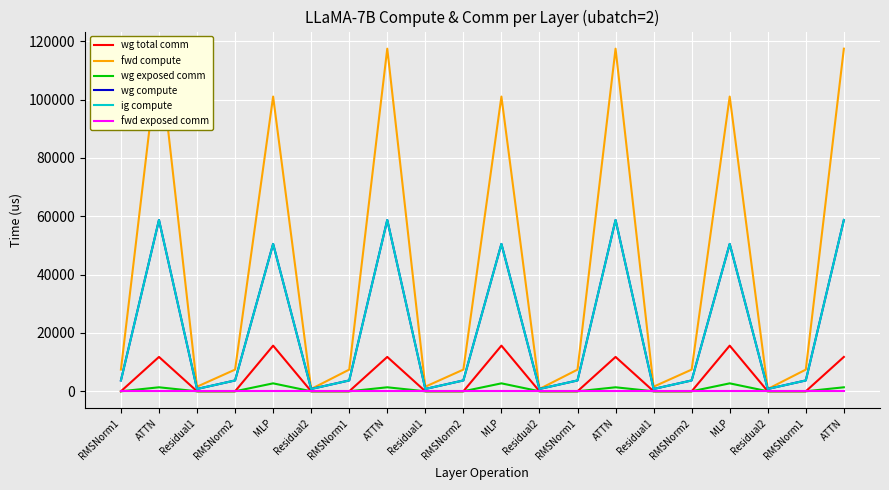

What is the highest value of the ig compute series?

58743.2